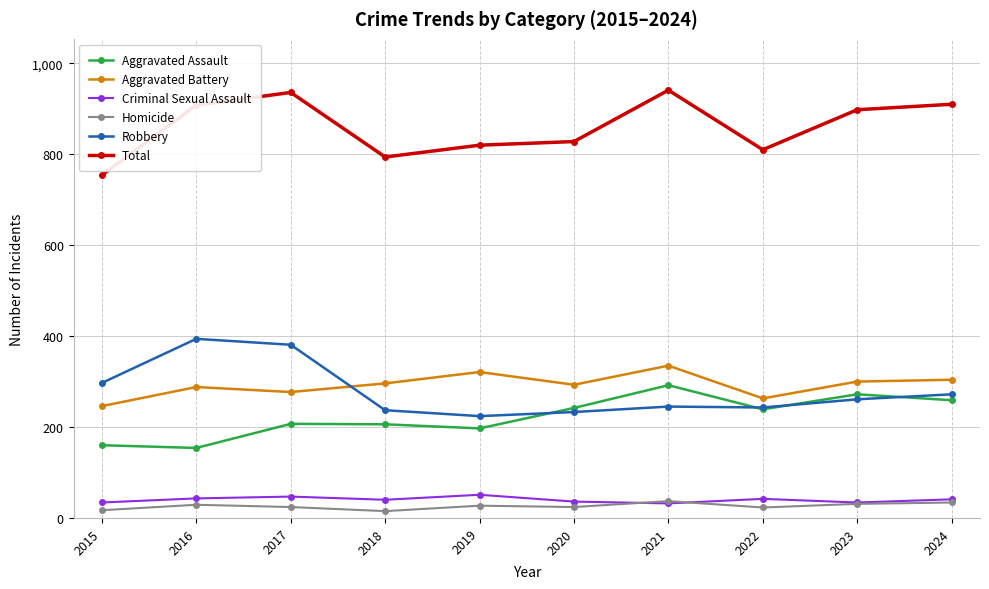

Between 2018 and 2023, which series saw the biggest shift?

Total